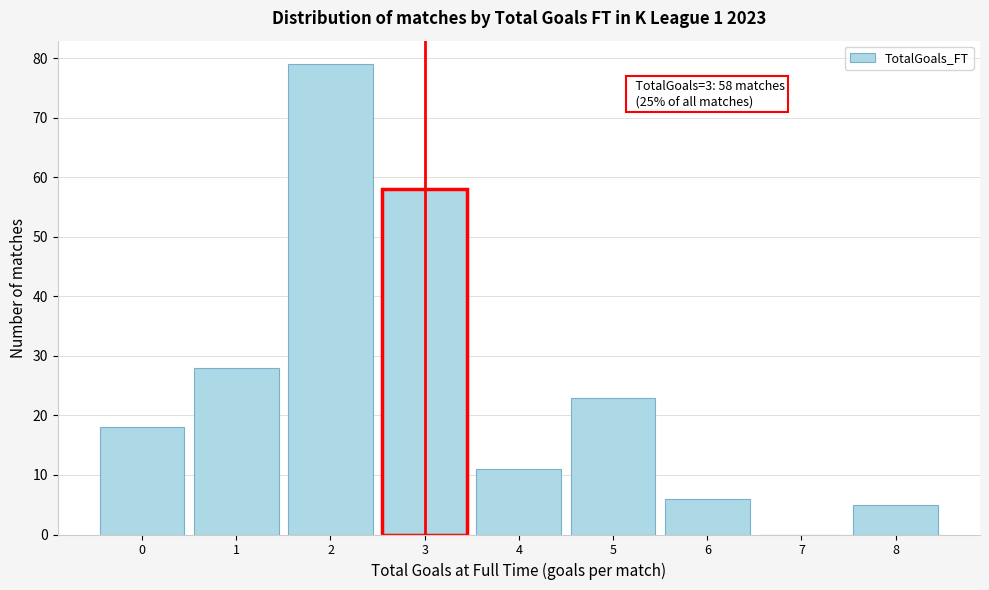

Which range on the x-axis has the tallest bar?

1.5 to 2.5